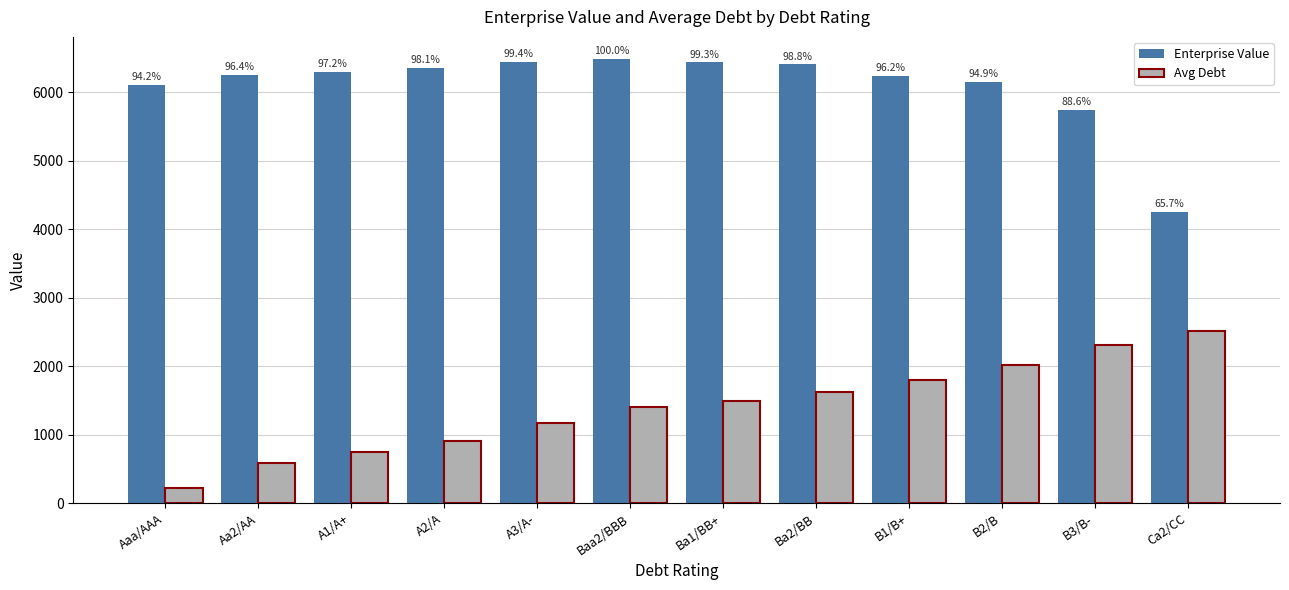

How many bars are there in total?

24